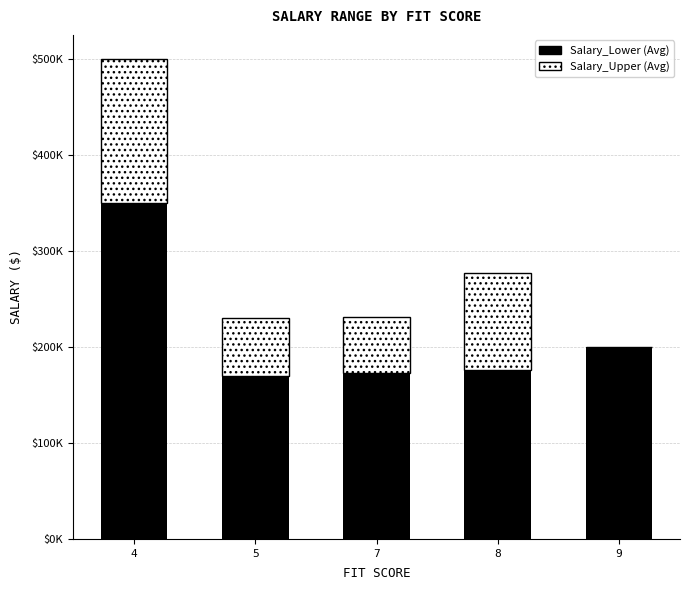

Does the chart contain stacked bars?

Yes